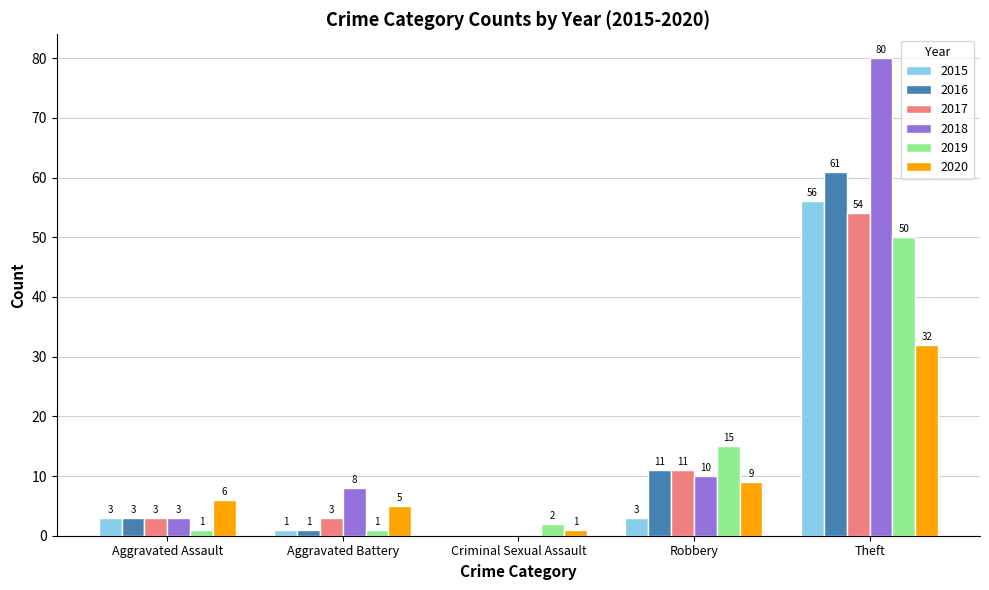

Is the value of 2018 at Theft greater than the value of 2015 at Criminal Sexual Assault?

Yes